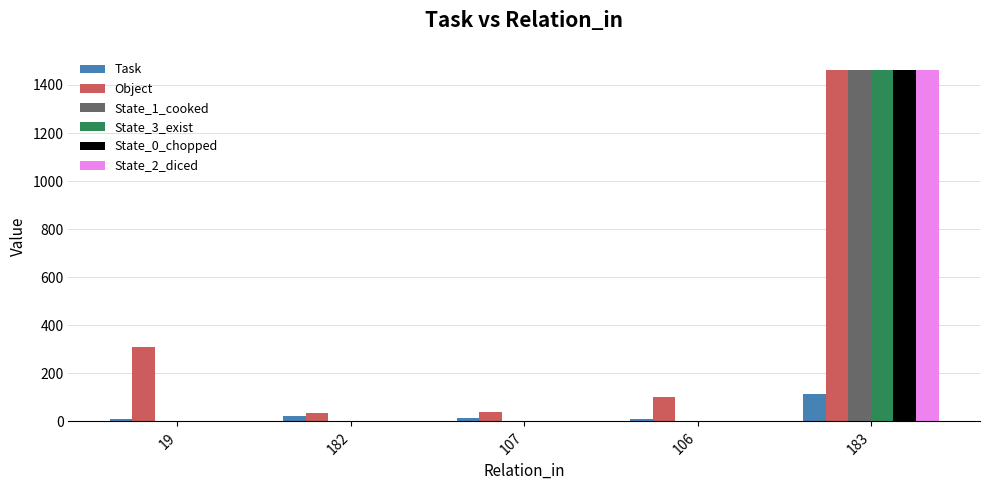

Which series changed the most between 19 and 107?

Object